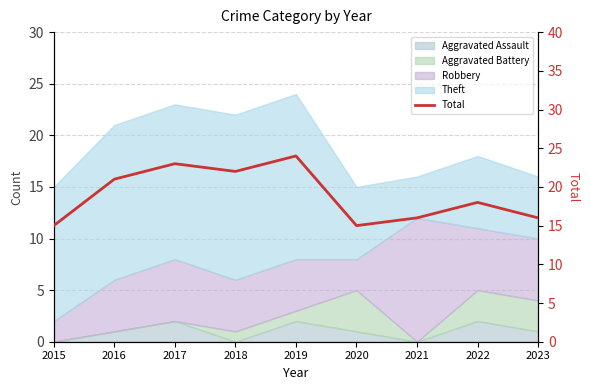

List the labels in order of value, smallest first.

2015, 2020, 2021, 2023, 2022, 2016, 2018, 2017, 2019